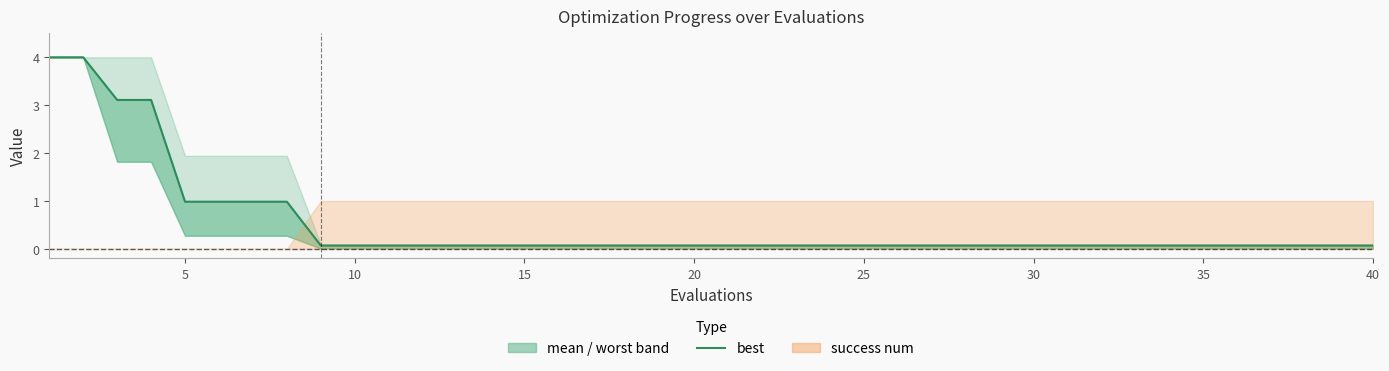

True or false: the data has more than 1 interior local peaks.

False